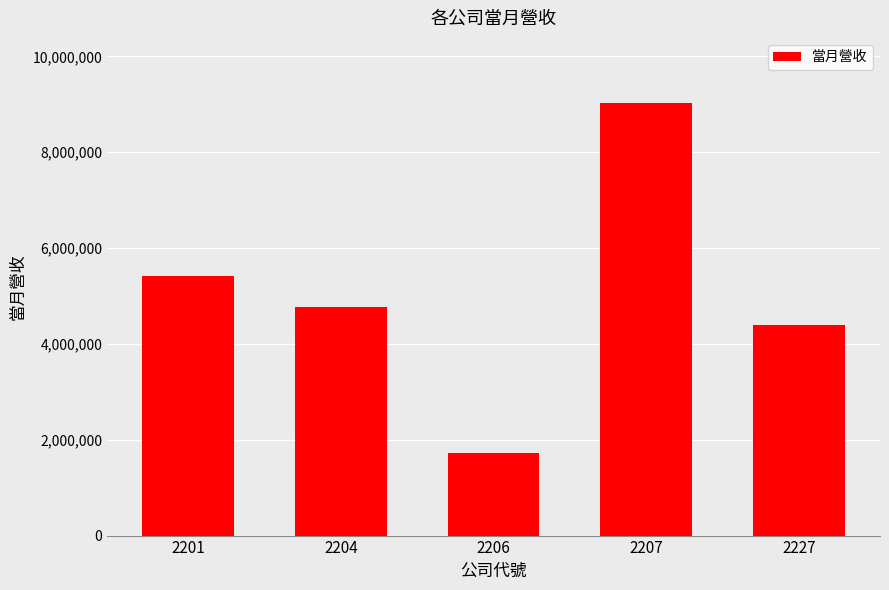

Approximately how many times larger is the value at 2206 compared to 2204?

0.4